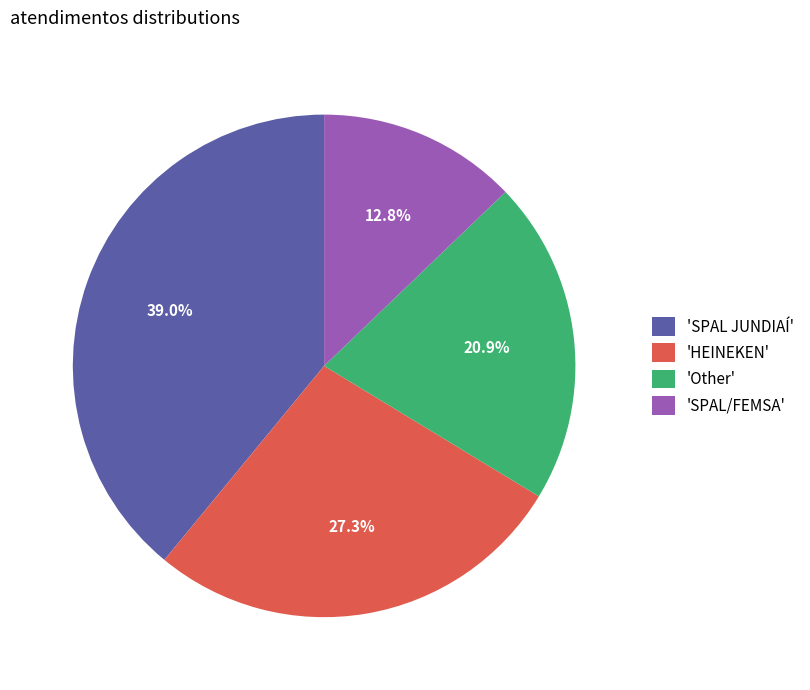

Rank the categories by value from highest to lowest.

'SPAL JUNDIAÍ', 'HEINEKEN', 'Other', 'SPAL/FEMSA'